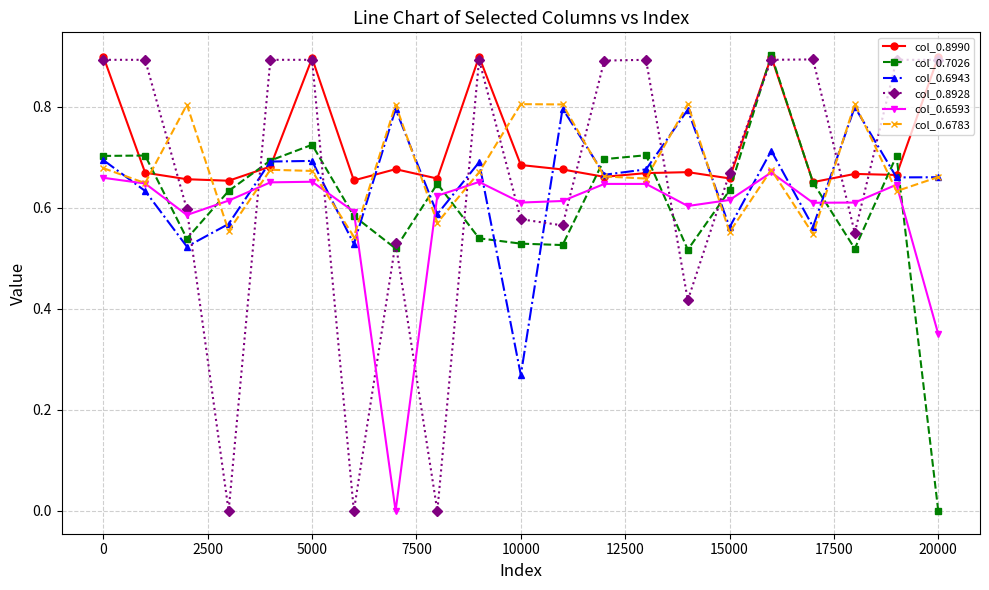

Which series has the largest total across all categories?

col_0.8990